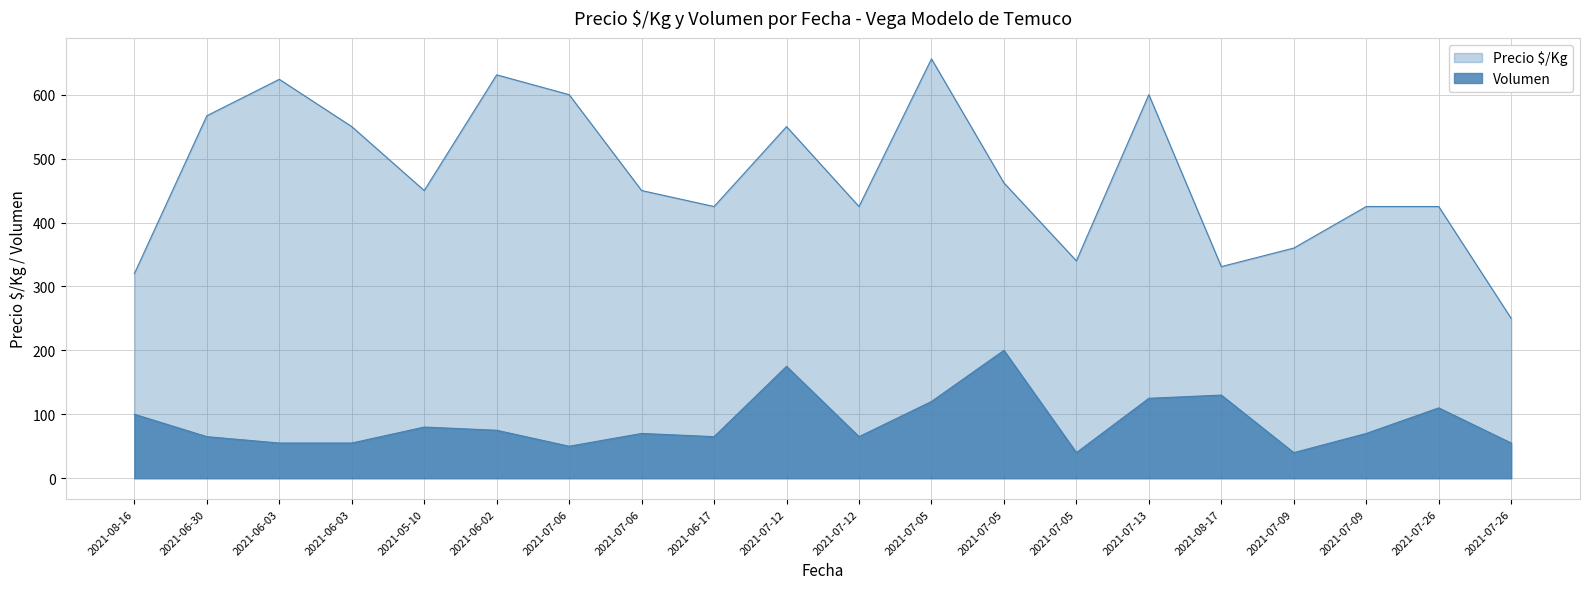

True or false: the data shows 425 at 2021-07-12.

True